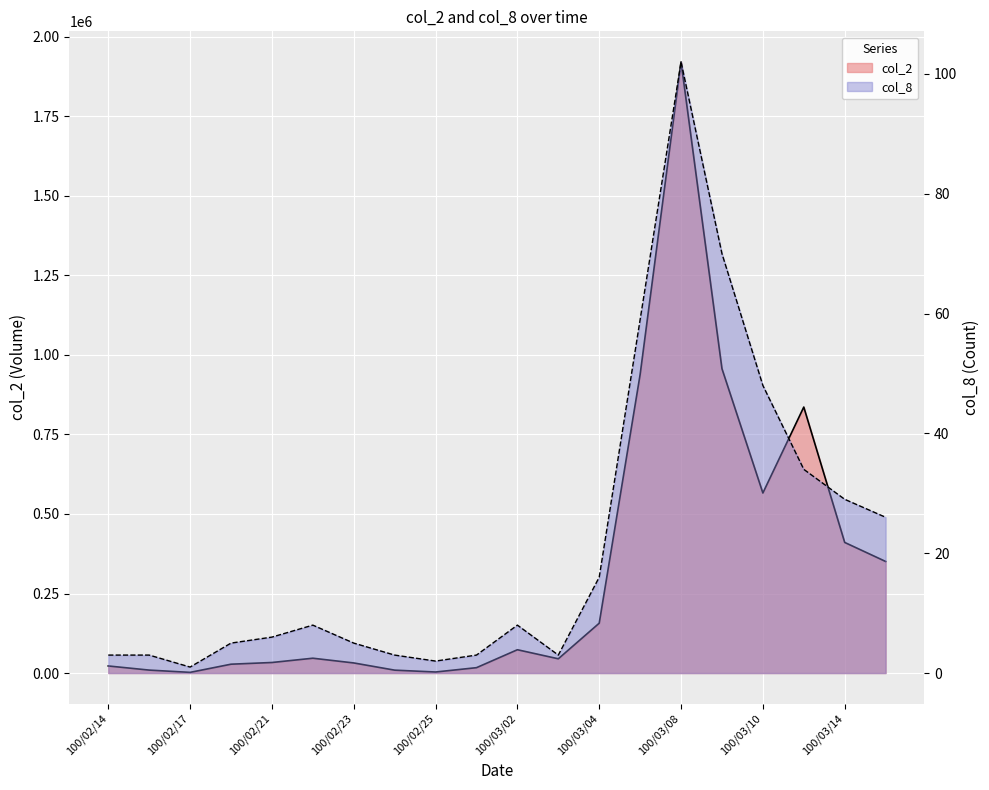

What is the minimum value shown in the chart?

1